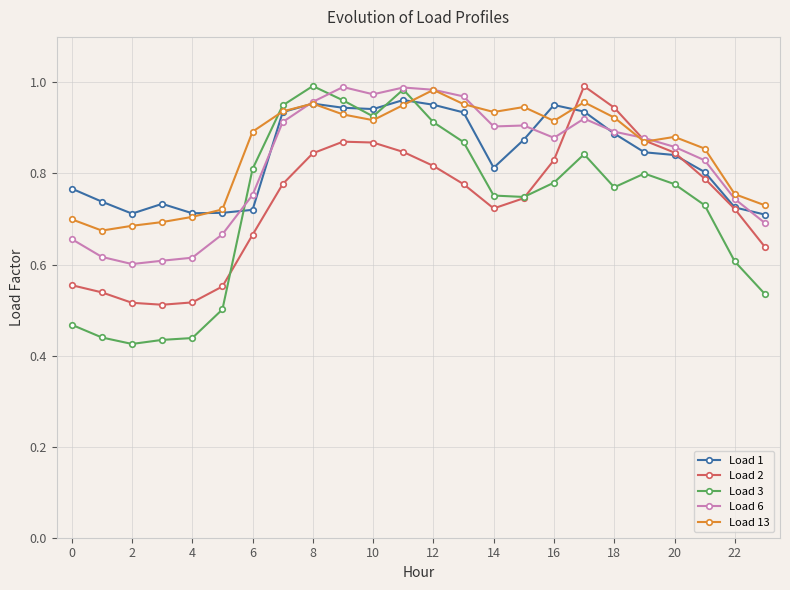

How many series are shown in this chart?

5